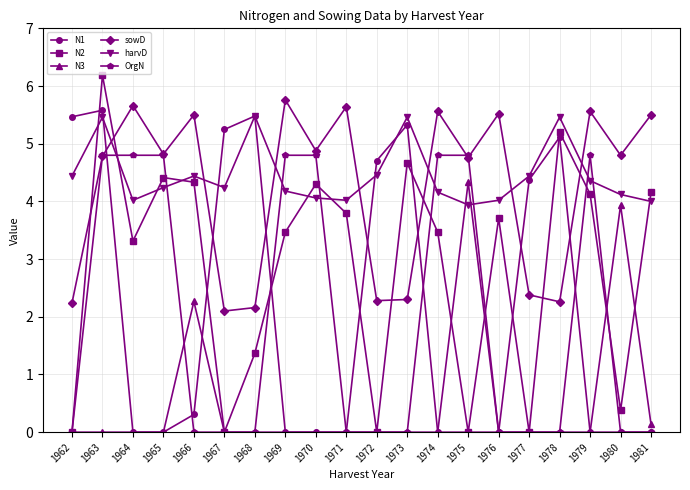

Read the N1 value at 1977.

4.4